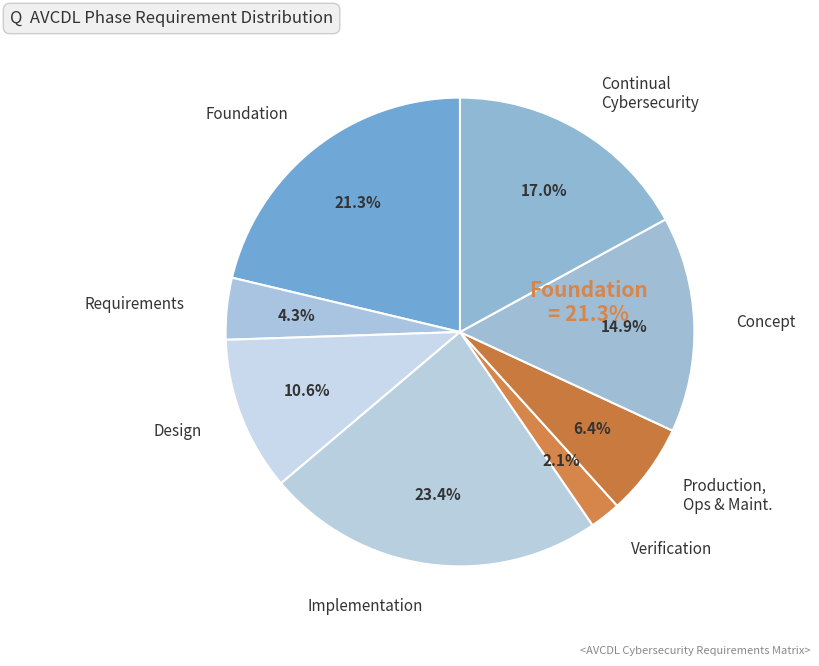

Combined, do Design and Verification account for over 50%?

No